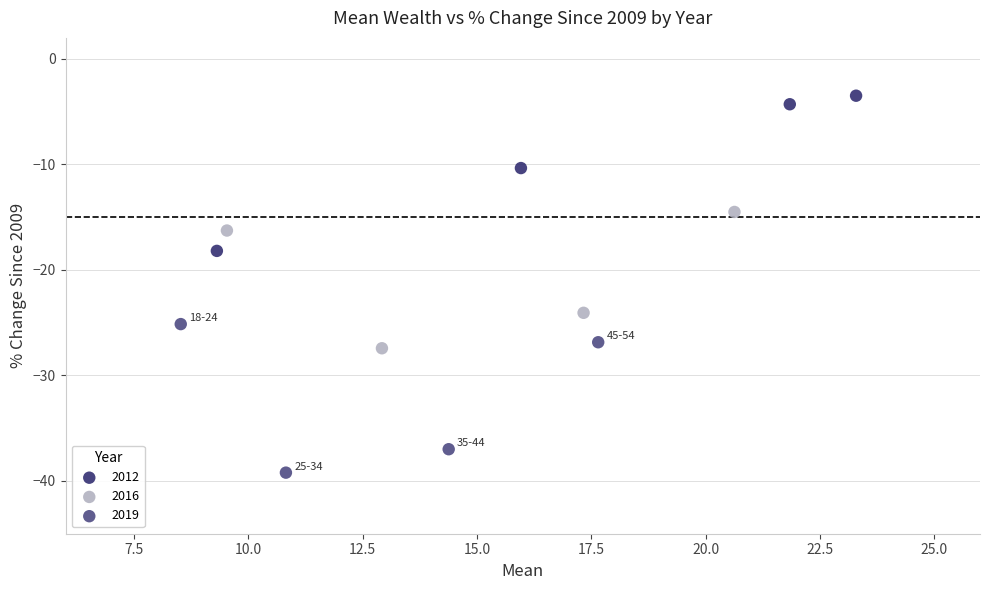

Which series reaches the minimum Y coordinate?

2019